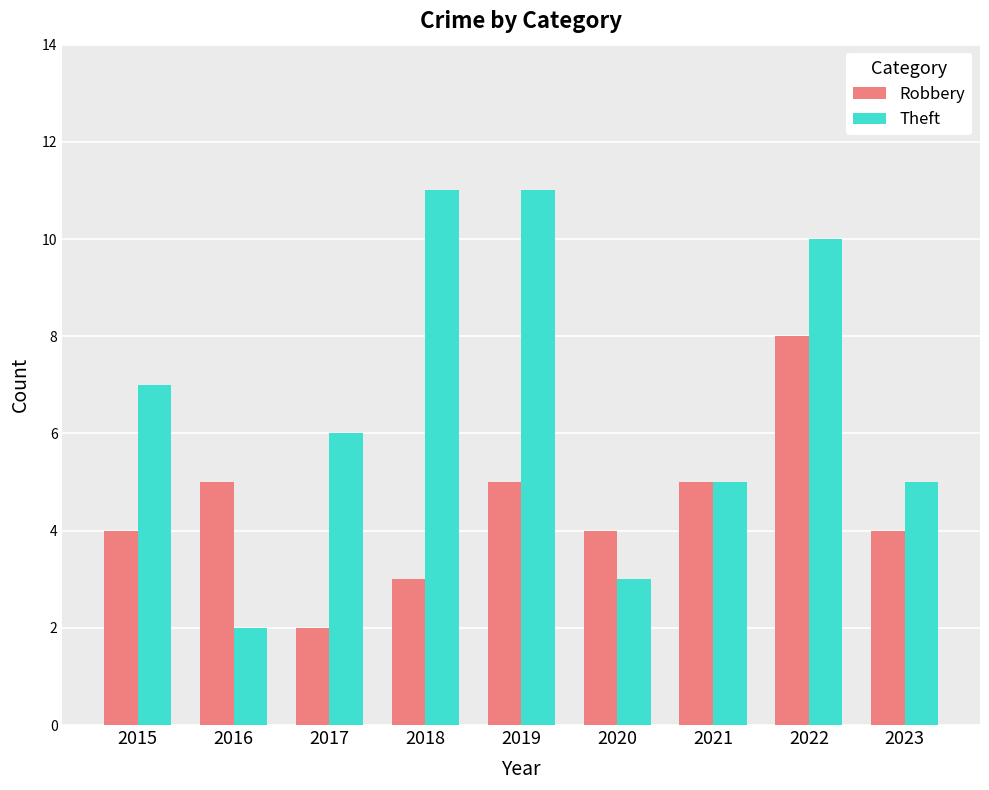

Rank the series by their average value, from highest to lowest.

Theft, Robbery